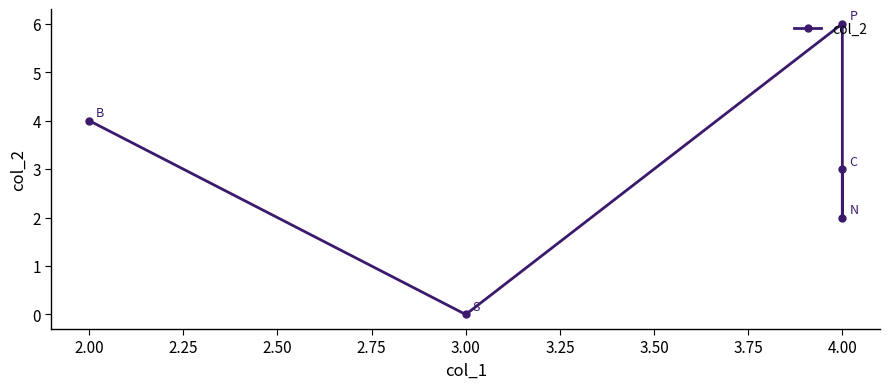

Does the chart display data point markers on the line(s)?

Yes